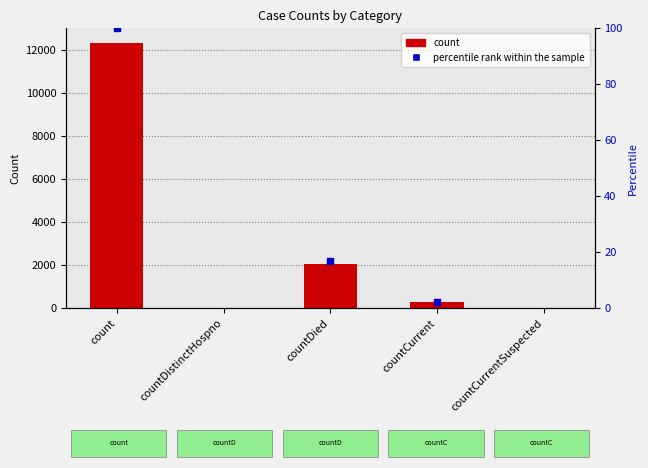

Which has a higher value, countDistinctHospno or countCurrentSuspected?

countDistinctHospno